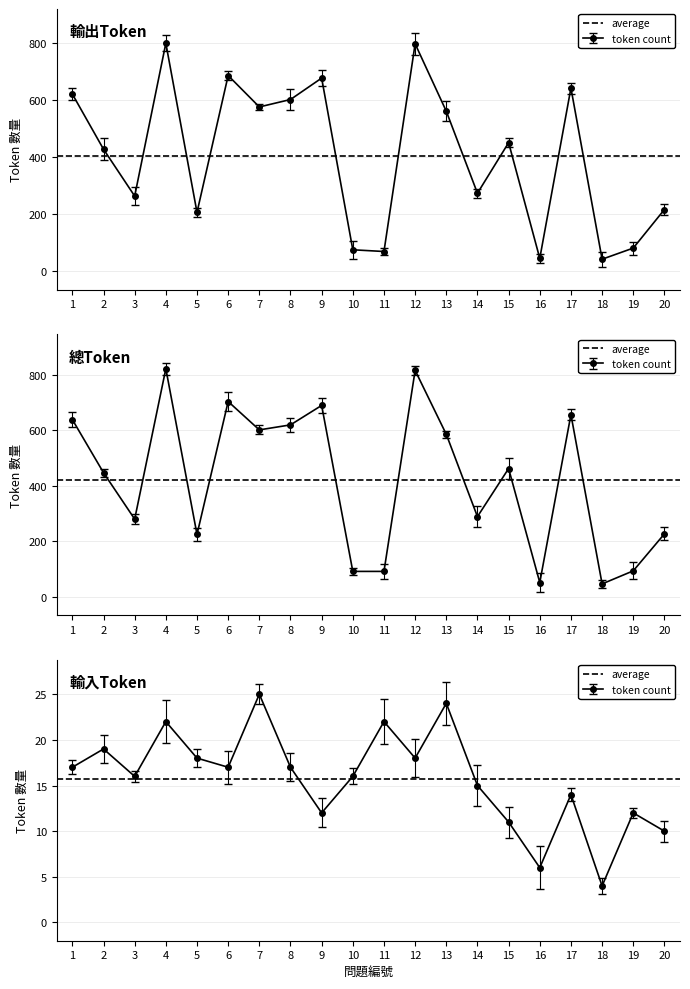

What is the average value of the 總Token series?

422